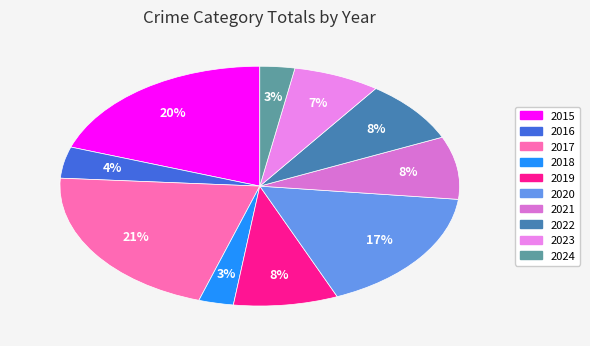

True or false: 2020 accounts for 28% of the total.

False